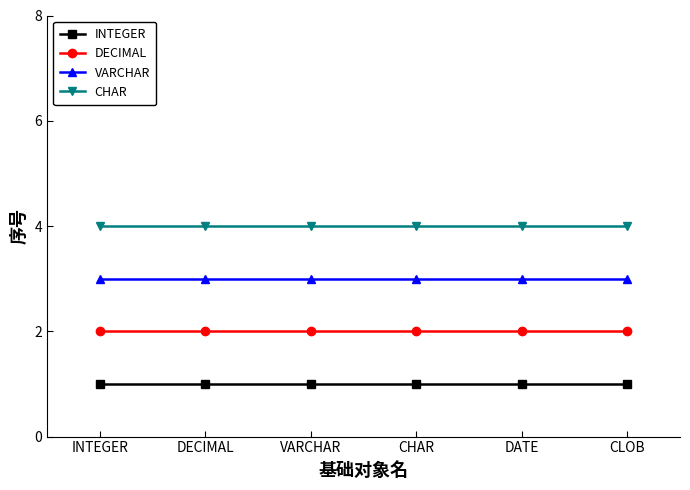

What is the maximum value shown in the chart?

4